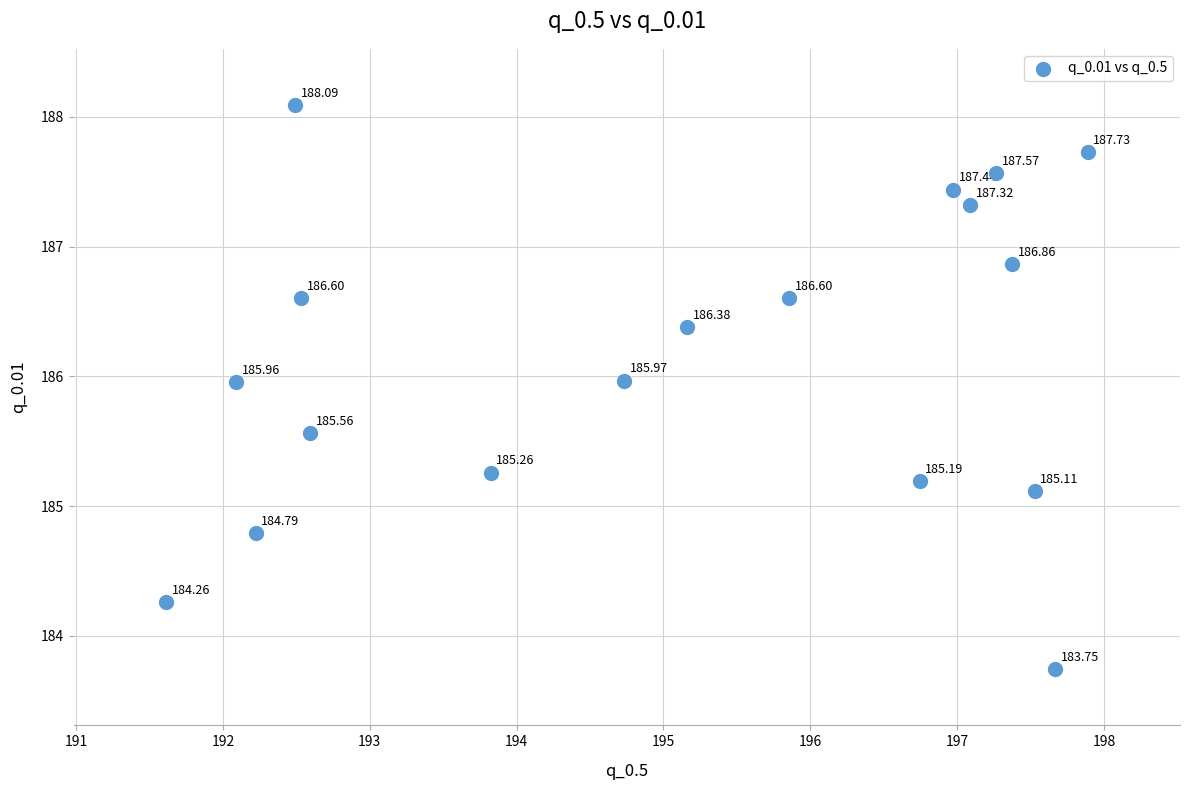

What is the range of Y values (max minus min)?

4.3